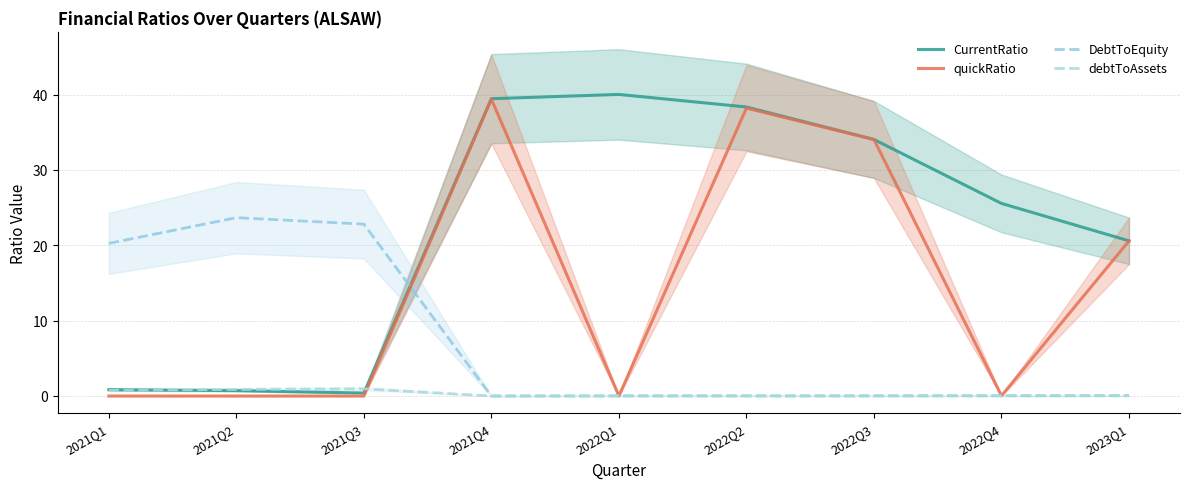

True or false: quickRatio has more than 1 interior local peaks.

True